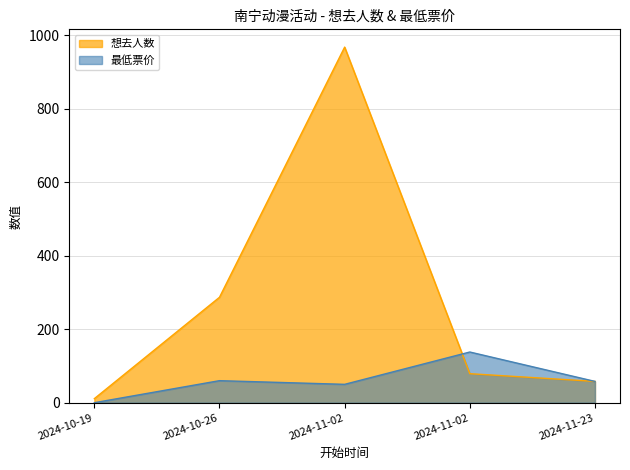

List the series in order of their overall mean, lowest first.

最低票价, 想去人数